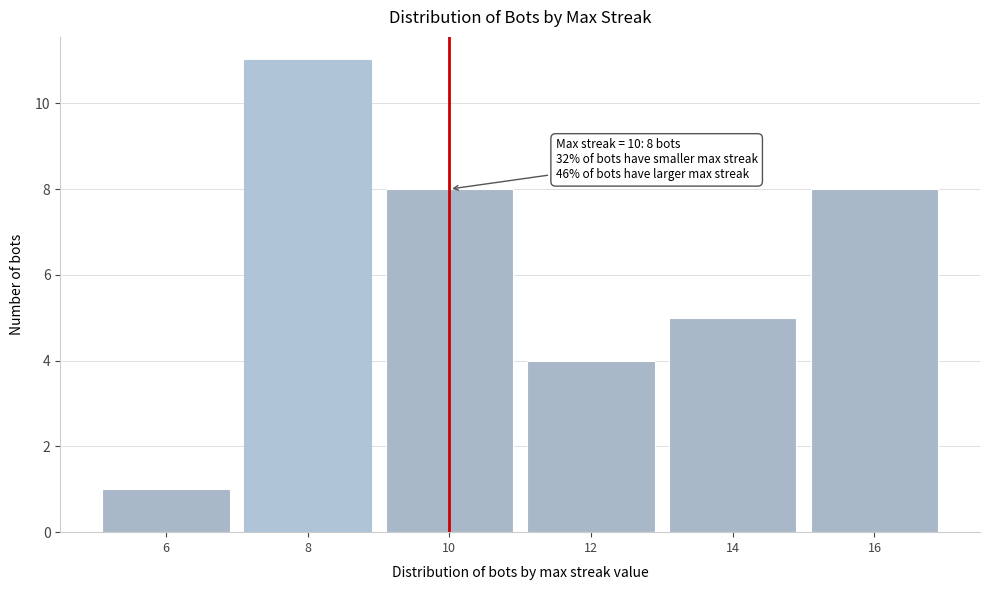

Reading left to right, transcribe all the data shown in this chart.

6=1	8=11	10=8	12=4	14=5	16=8